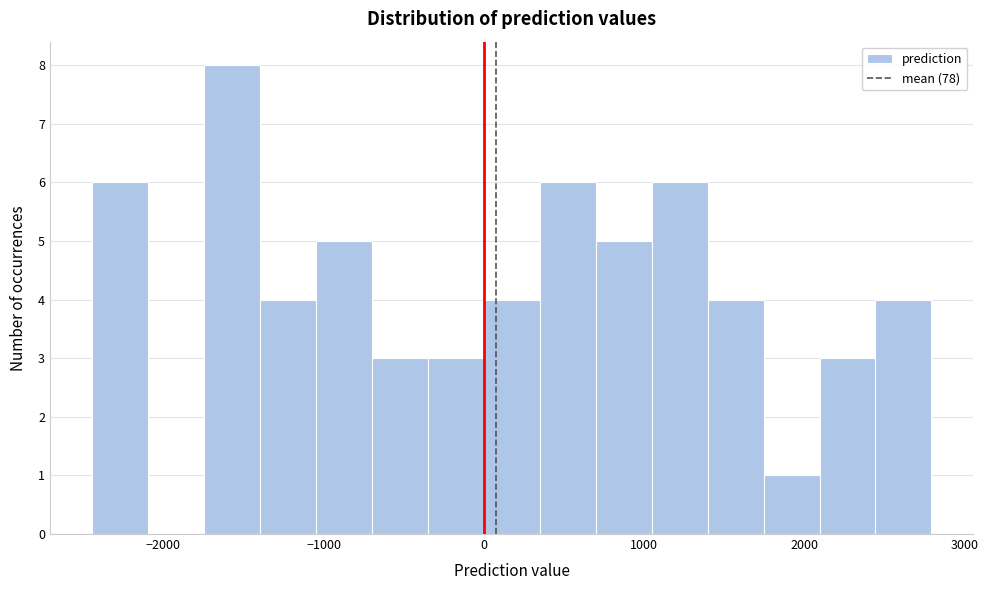

Read against the x-axis, roughly where is the centre of the tallest bar?

-1600